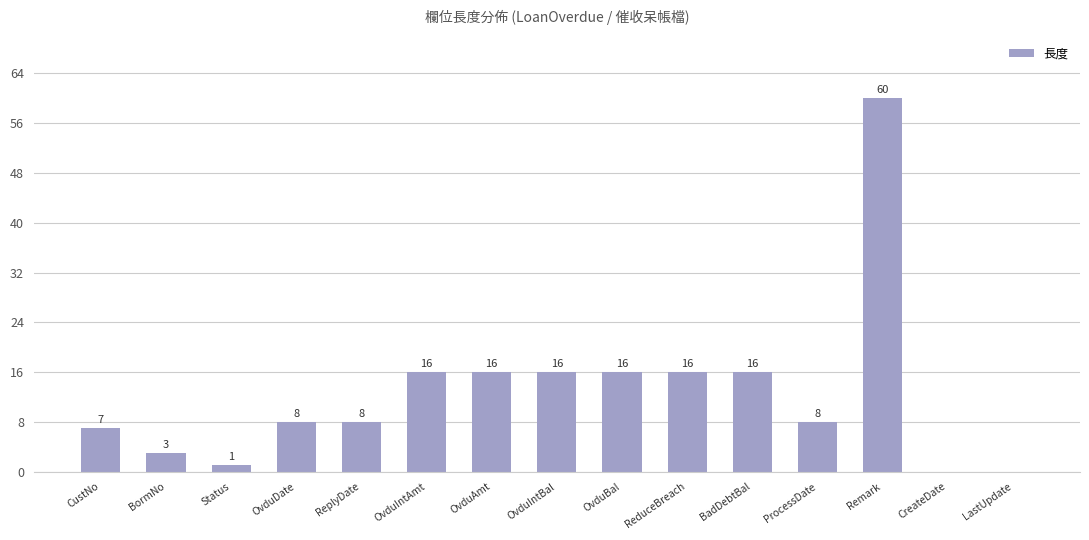

How many series are shown in this chart?

1